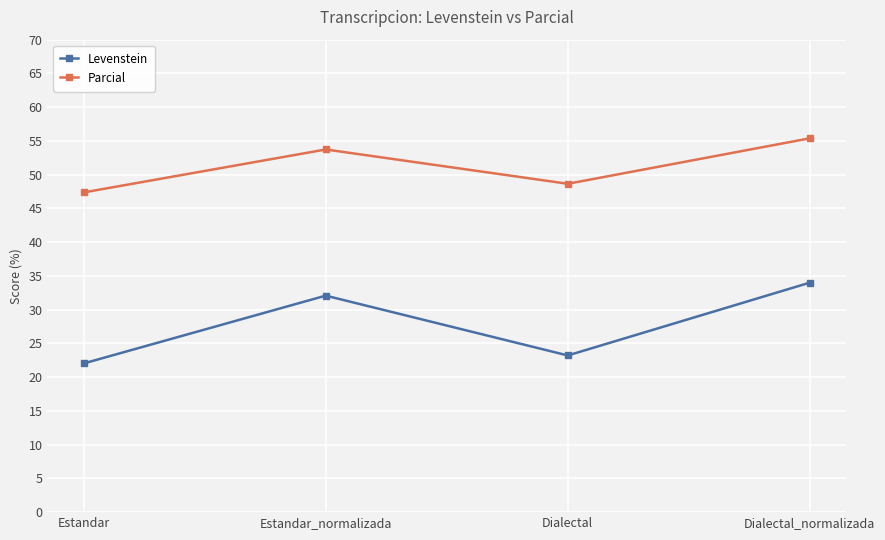

What is the difference between the Parcial values at Dialectal and Estandar_normalizada?

5.1